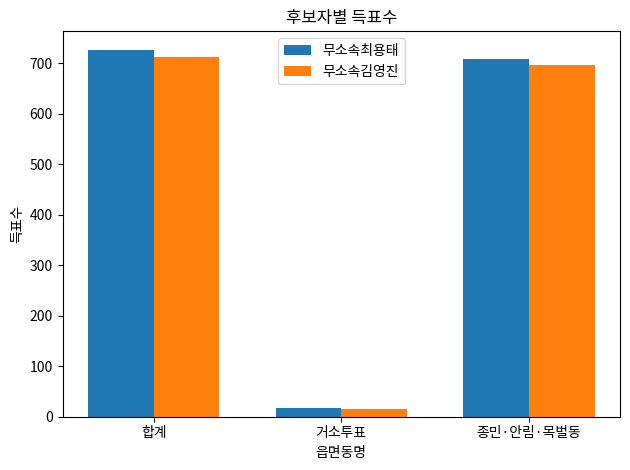

Which series has the largest range (max minus min)?

무소속최용태